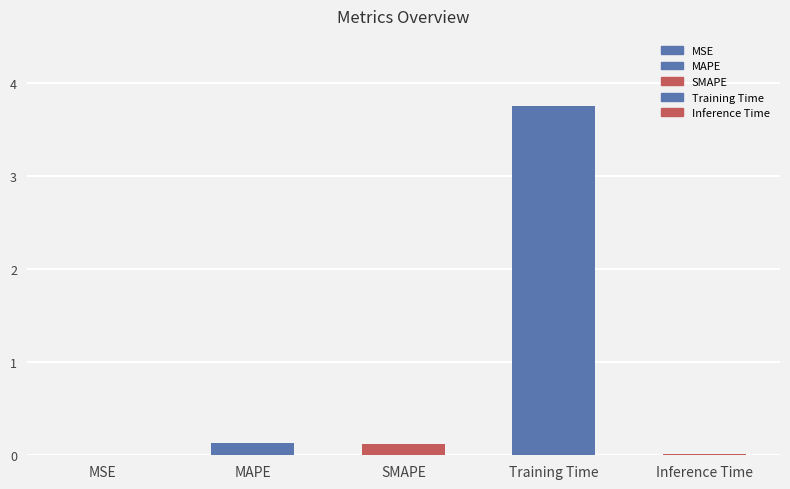

Between SMAPE and Training Time, which is larger?

Training Time